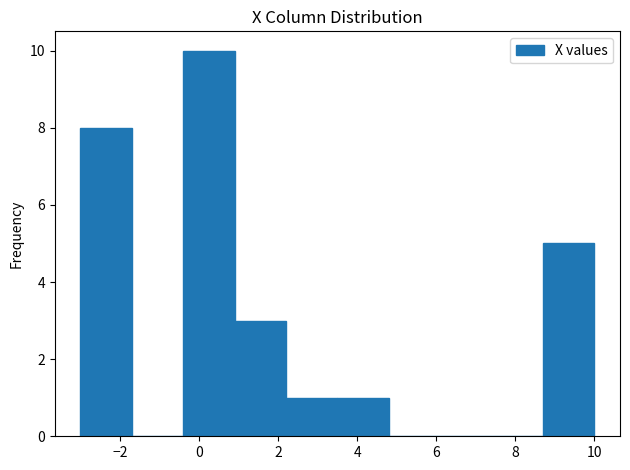

Reading left to right, list every bar in this chart as the range it spans on the x-axis followed by its height. Neither the bar edges nor the heights are printed on the chart, so give them approximately, as read against the axes.

-3.0 to -1.7: 8
-1.7 to -0.4: 0
-0.4 to 0.9: 10
0.9 to 2.2: 3
2.2 to 3.5: 1
3.5 to 4.8: 1
4.8 to 6.1: 0
6.1 to 7.4: 0
7.4 to 8.7: 0
8.7 to 10.0: 5